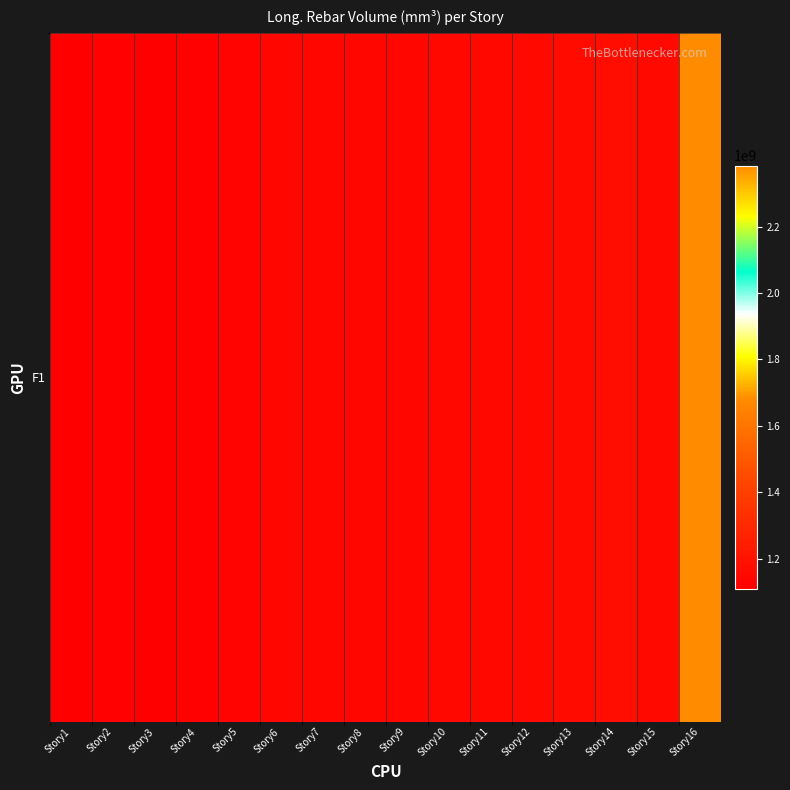

Which category has the highest value across all series?

Story16